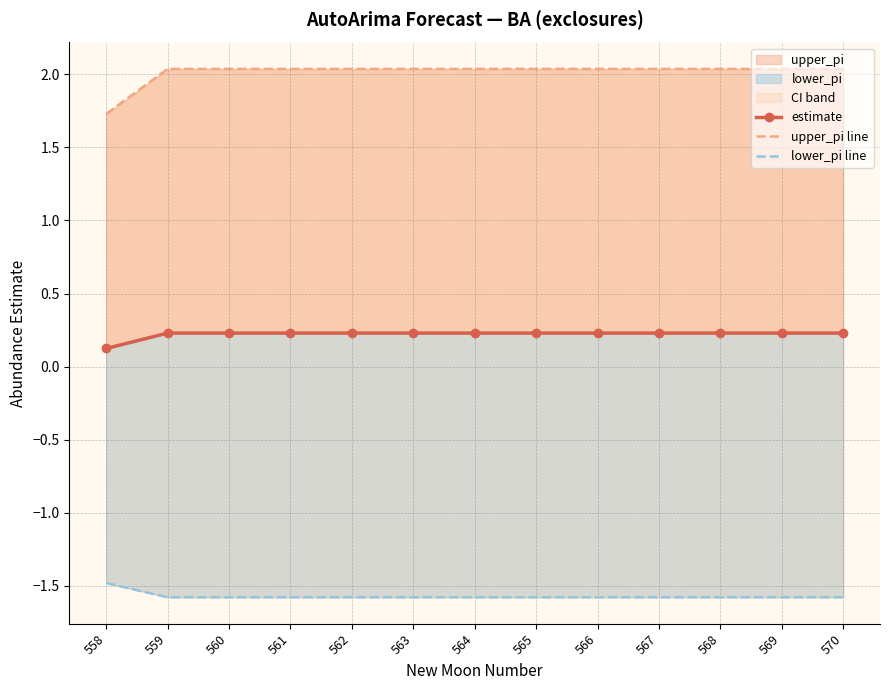

Count the number of categories in the chart.

13